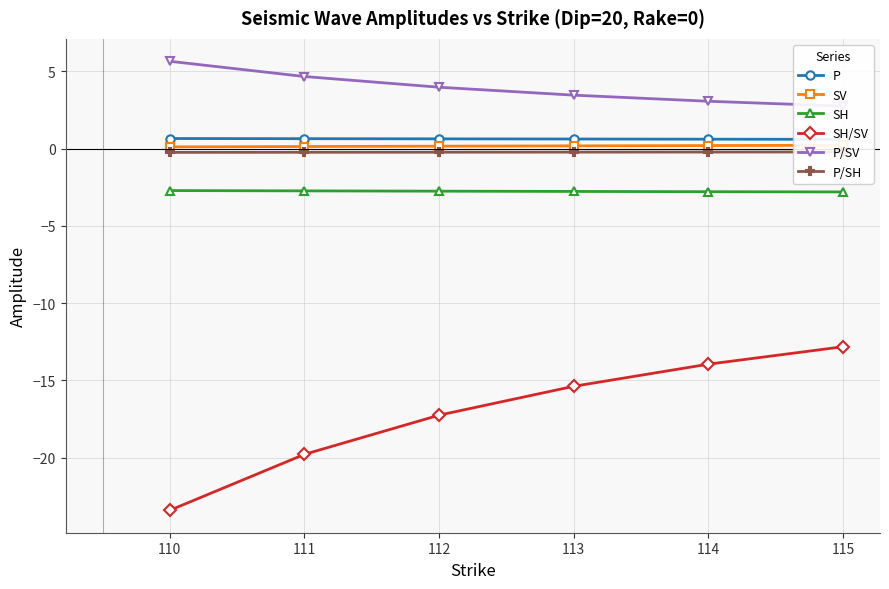

Reading left to right, transcribe all the data shown in this chart.

P: 0.7	0.6	0.6	0.6	0.6	0.6
SV: 0.1	0.1	0.2	0.2	0.2	0.2
SH: -2.7	-2.7	-2.8	-2.8	-2.8	-2.8
SH/SV: -23.4	-19.8	-17.2	-15.4	-13.9	-12.8
P/SV: 5.7	4.7	4.0	3.5	3.1	2.8
P/SH: -0.2	-0.2	-0.2	-0.2	-0.2	-0.2